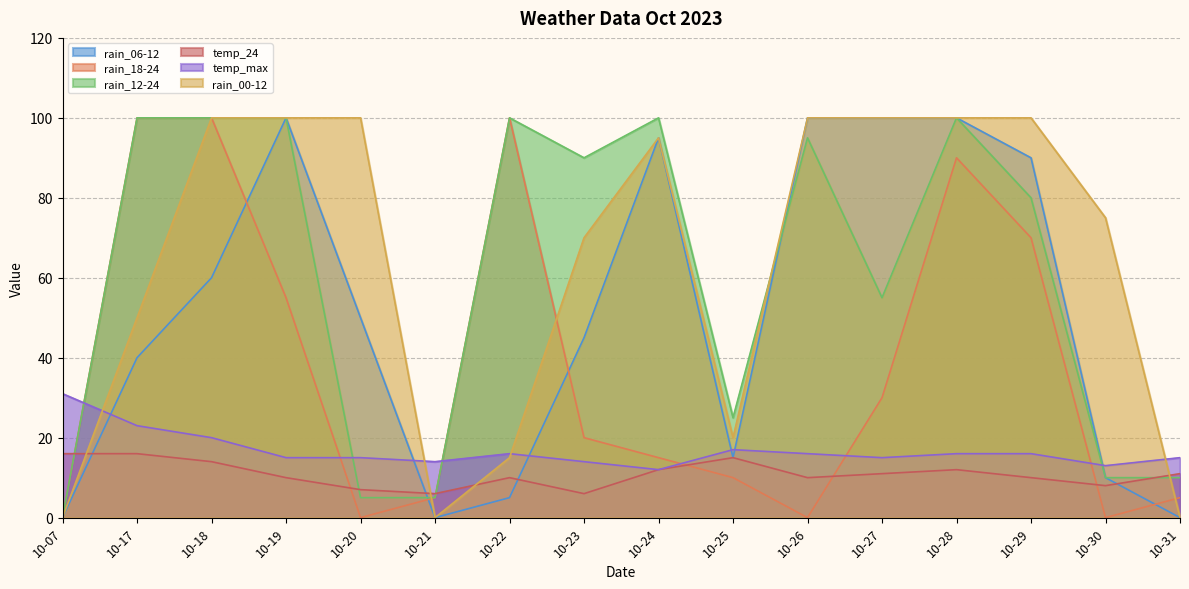

What is the difference between the rain_00-12 values at 10-20 and 10-23?

30